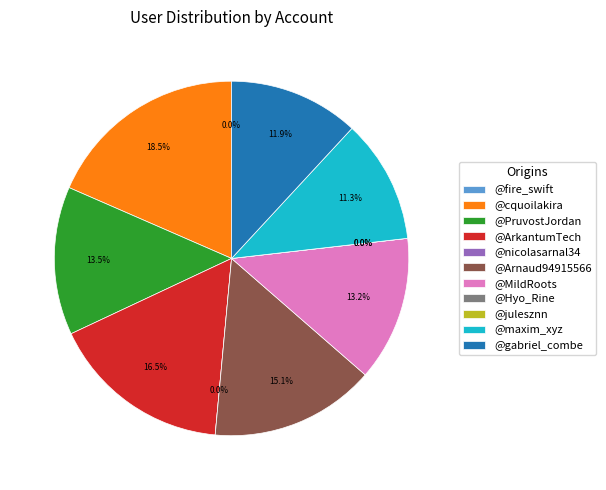

To the nearest percent, what is the combined percentage of @fire_swift and @gabriel_combe?

12%